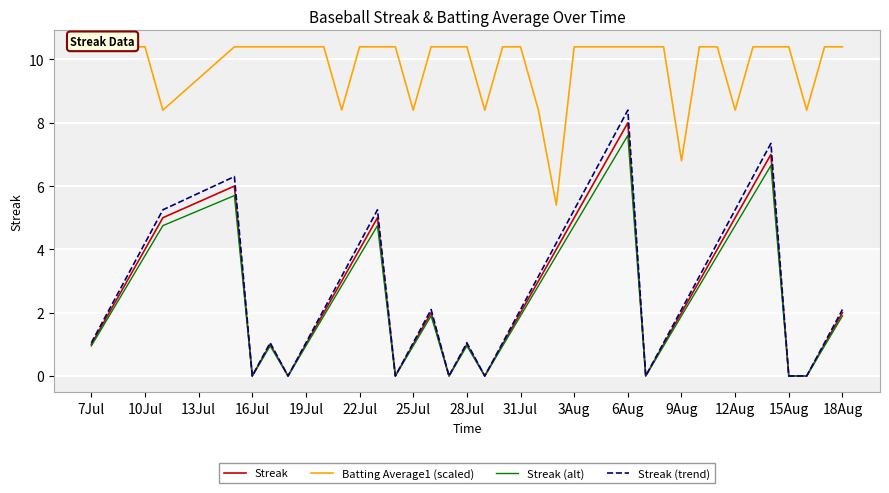

What is the maximum value for Streak (trend)?

8.4